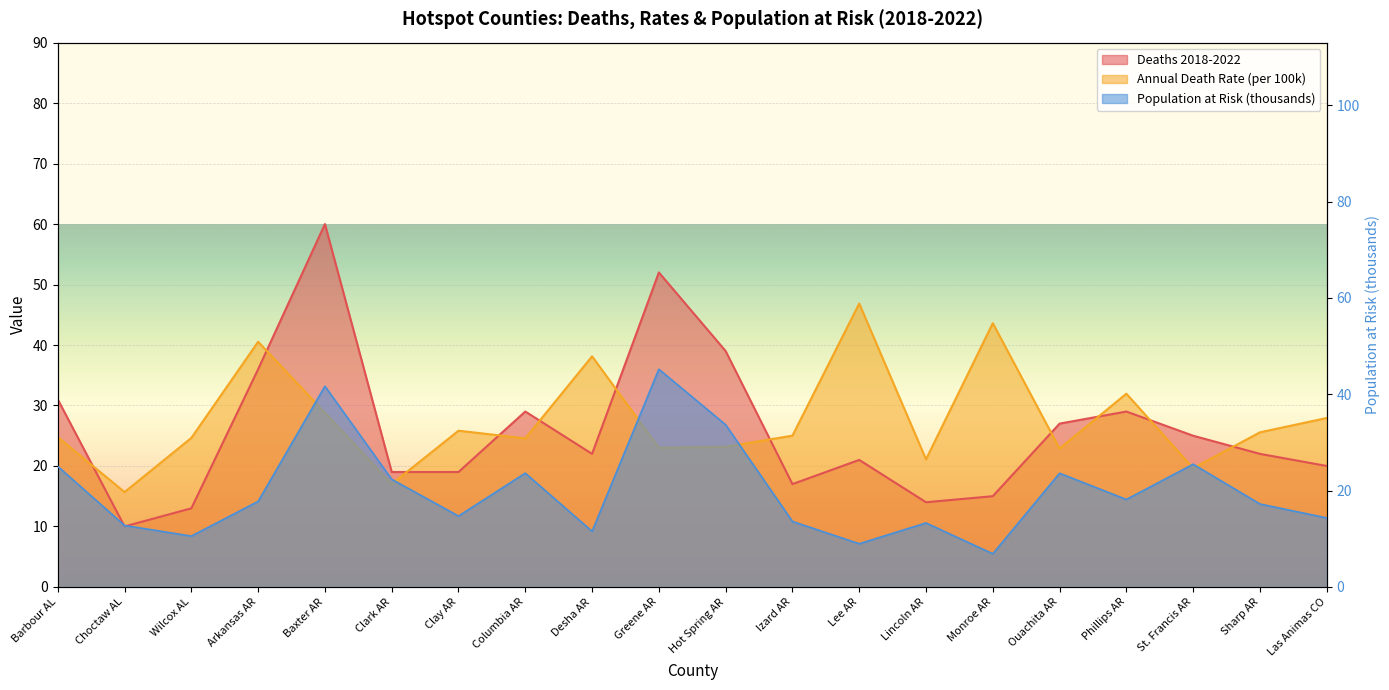

Which series has the largest range (max minus min)?

Deaths 2018-2022